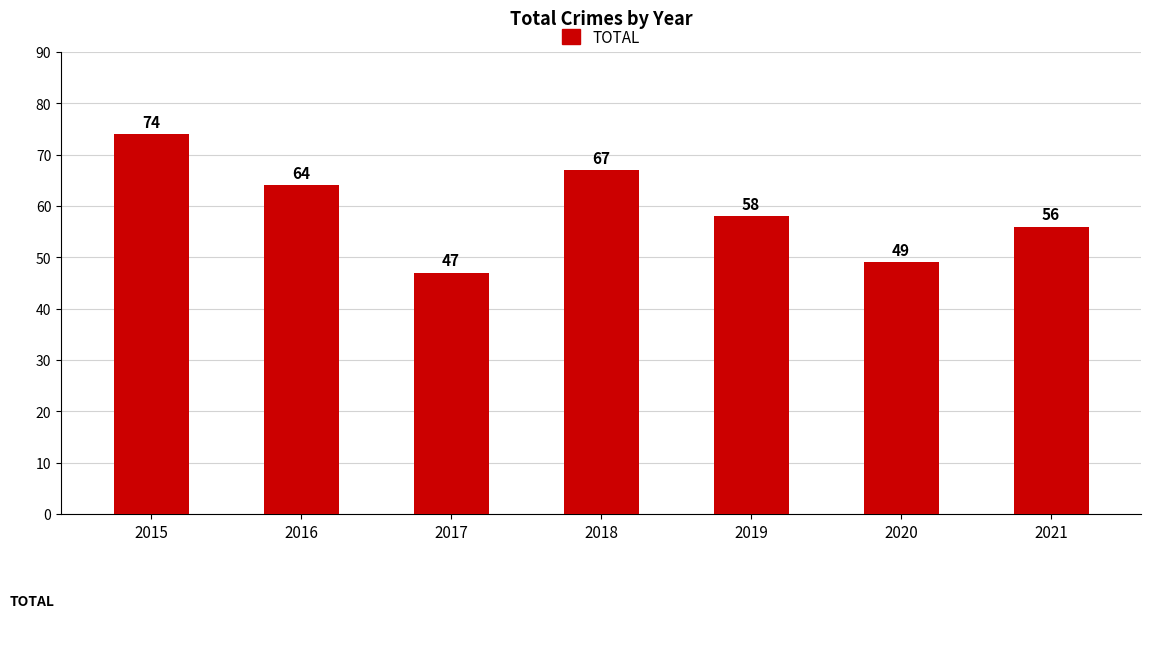

The value at 2021 is 56. True or false?

True